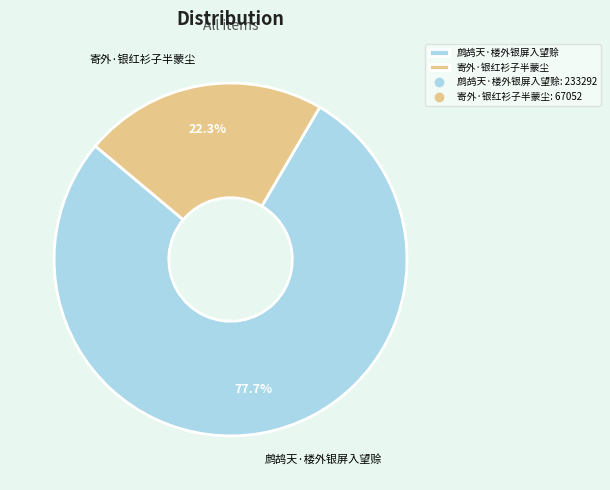

Rank the categories by value from lowest to highest.

寄外·银红衫子半蒙尘, 鹧鸪天·楼外银屏入望赊